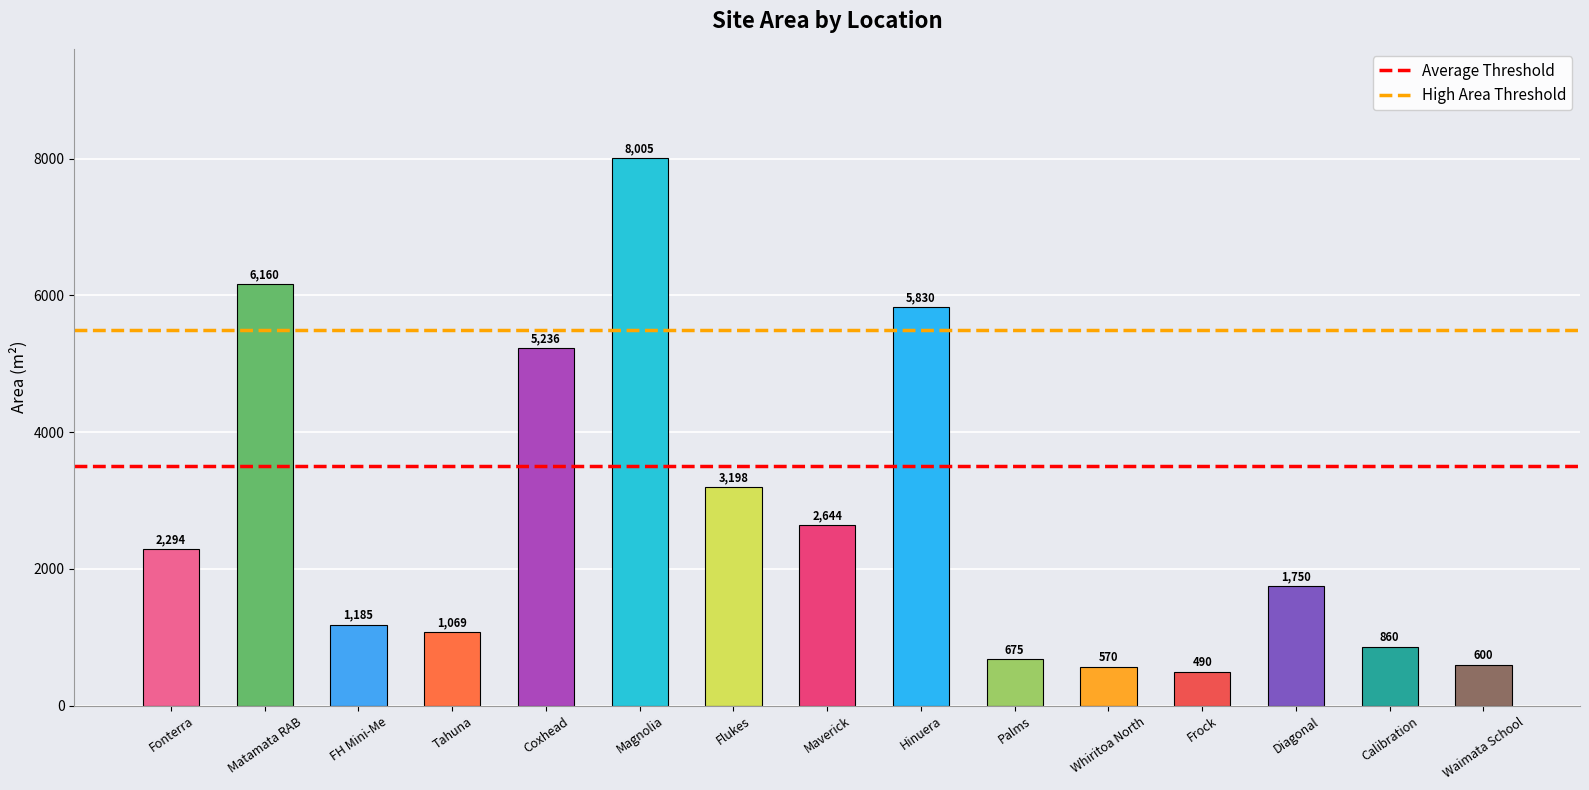

What is the maximum value shown in the chart?

8005